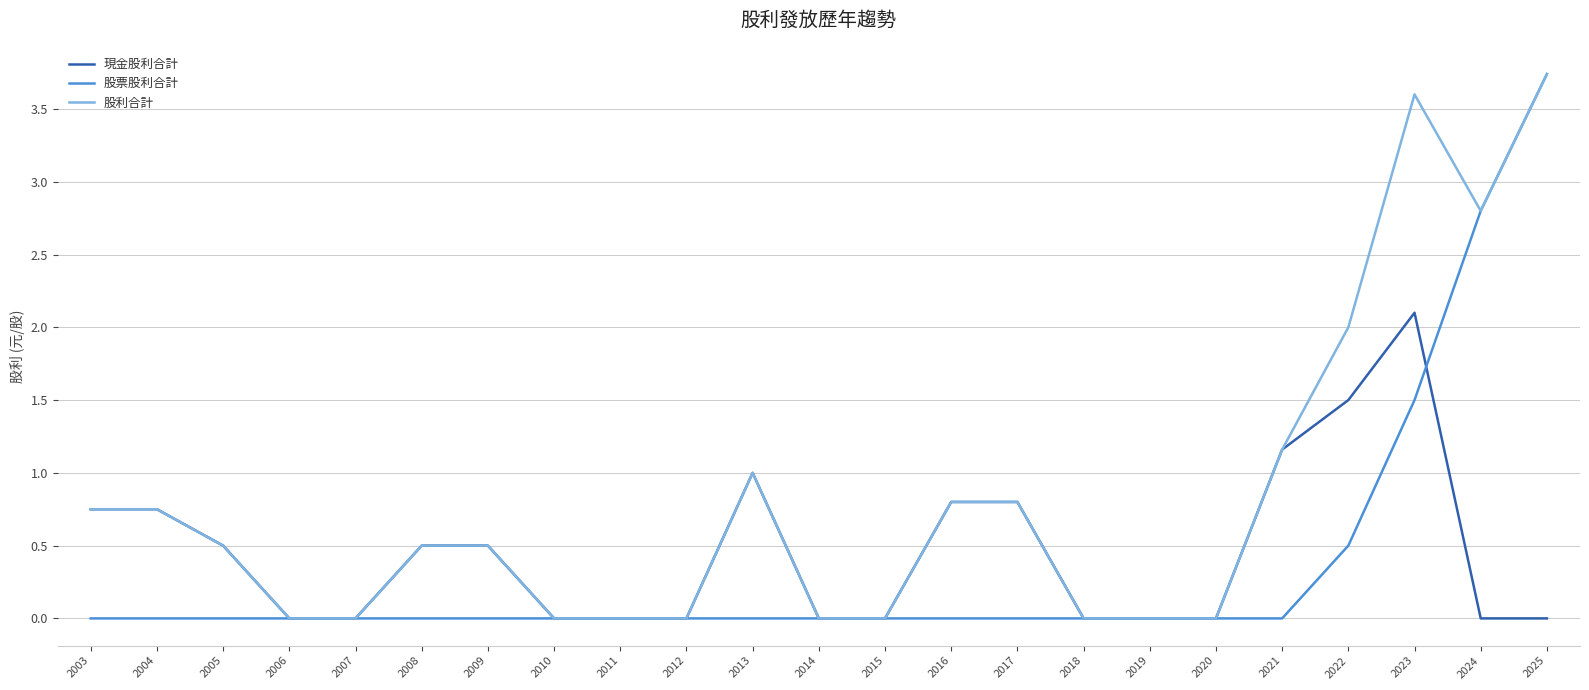

The value of 股利合計 at 2023 is 3.6. True or false?

True